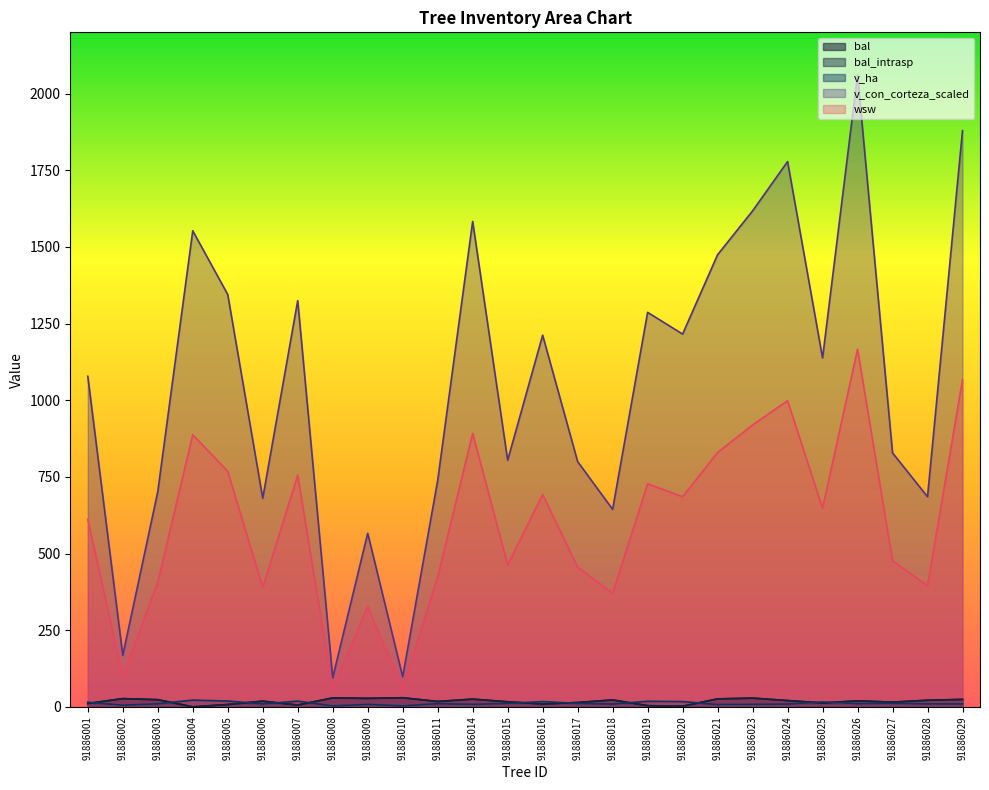

How many lines are shown in the chart?

5